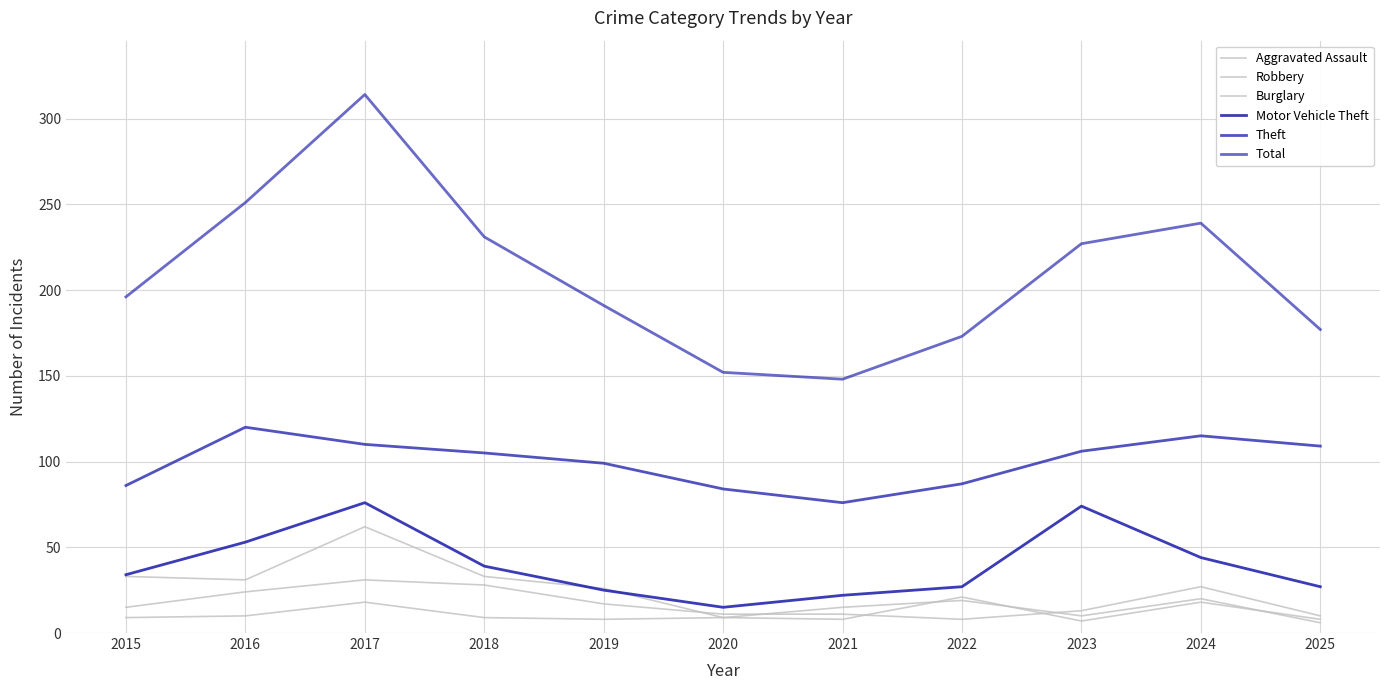

Does the chart have visible grid lines?

Yes